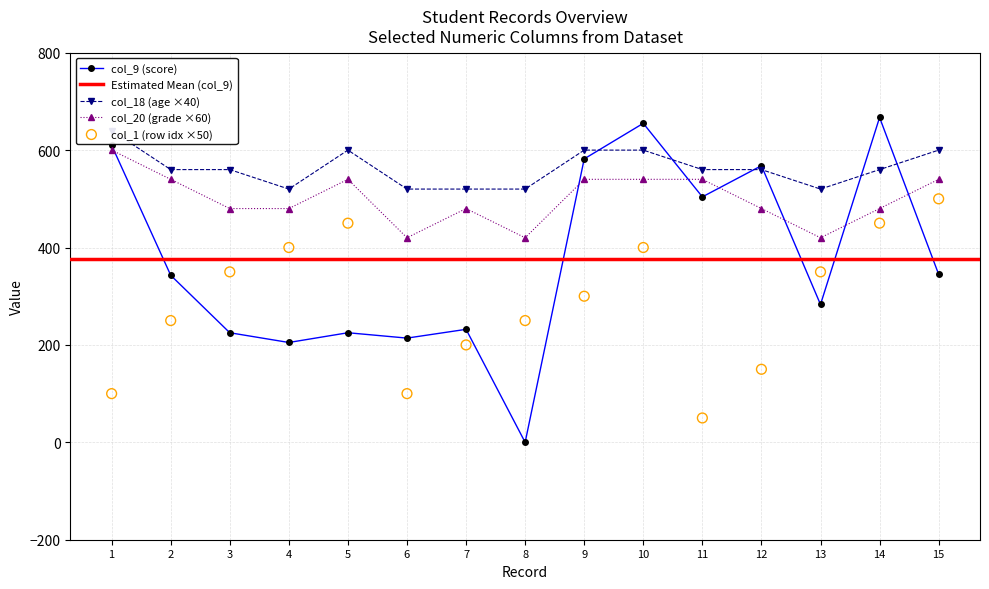

Which series has the largest Y range (max minus min)?

col_1 (row index)